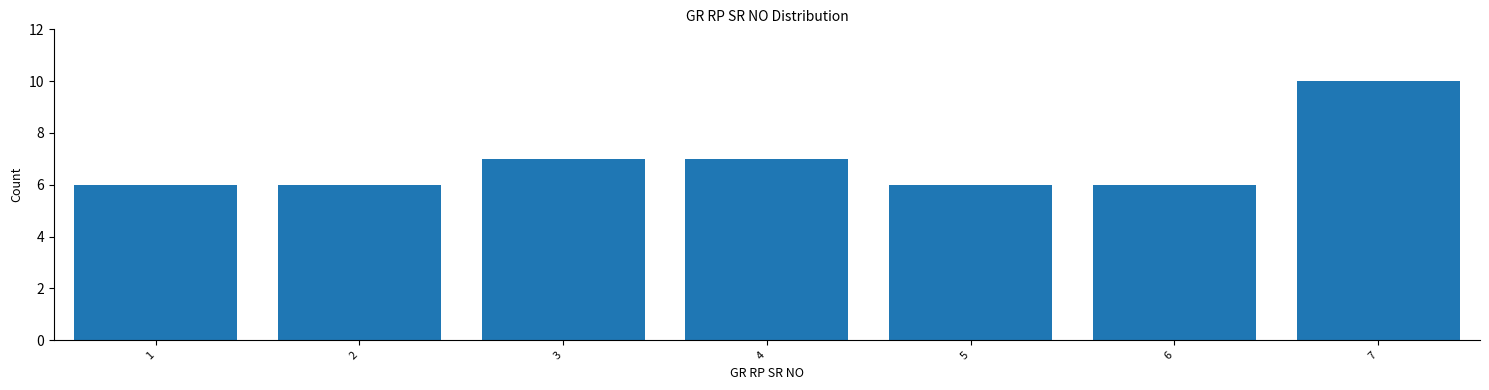

Reading right to left, extract all data points from this chart.

7=10	6=6	5=6	4=7	3=7	2=6	1=6